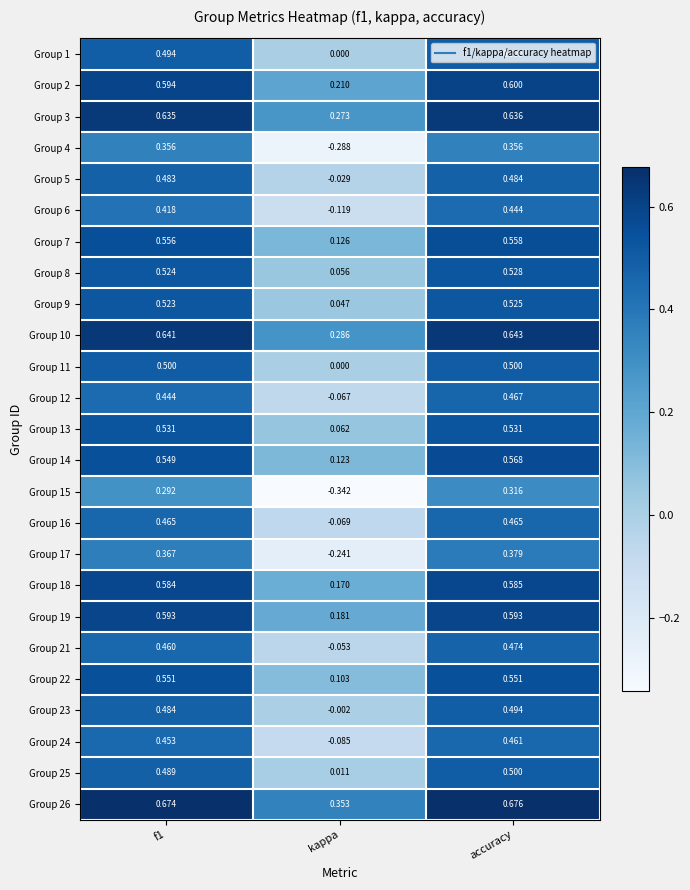

At which category does the chart reach its minimum across all series?

kappa